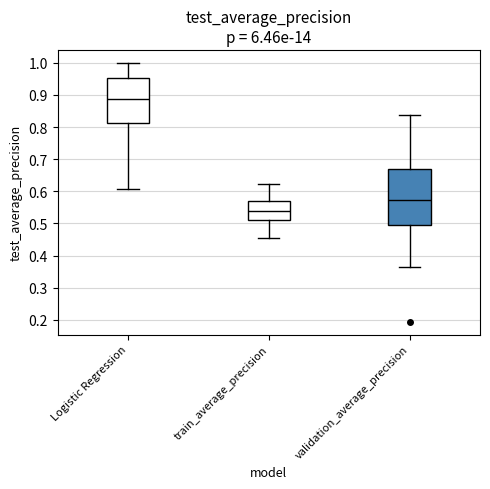

Where is the lower edge of the box for train_average_precision on the y-axis? The values are not printed on the chart, so give them approximately, as read against the axis.

0.51